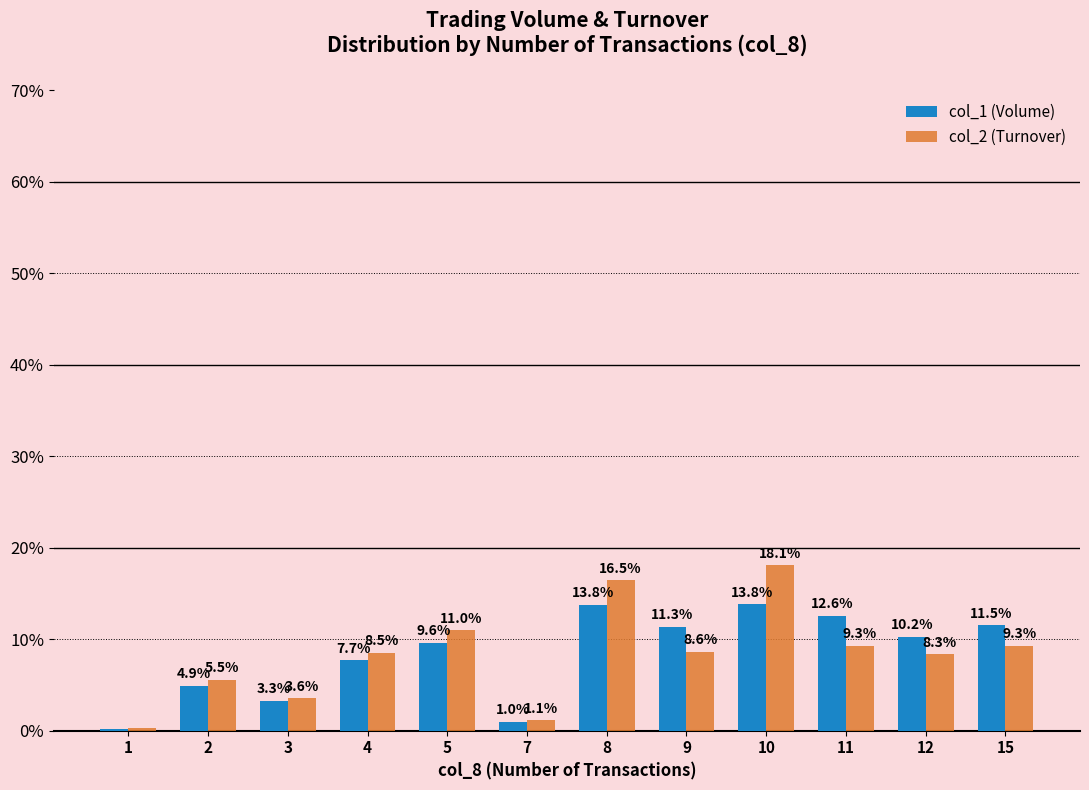

Where is col_1 (Volume) nearest to the value 7?

4